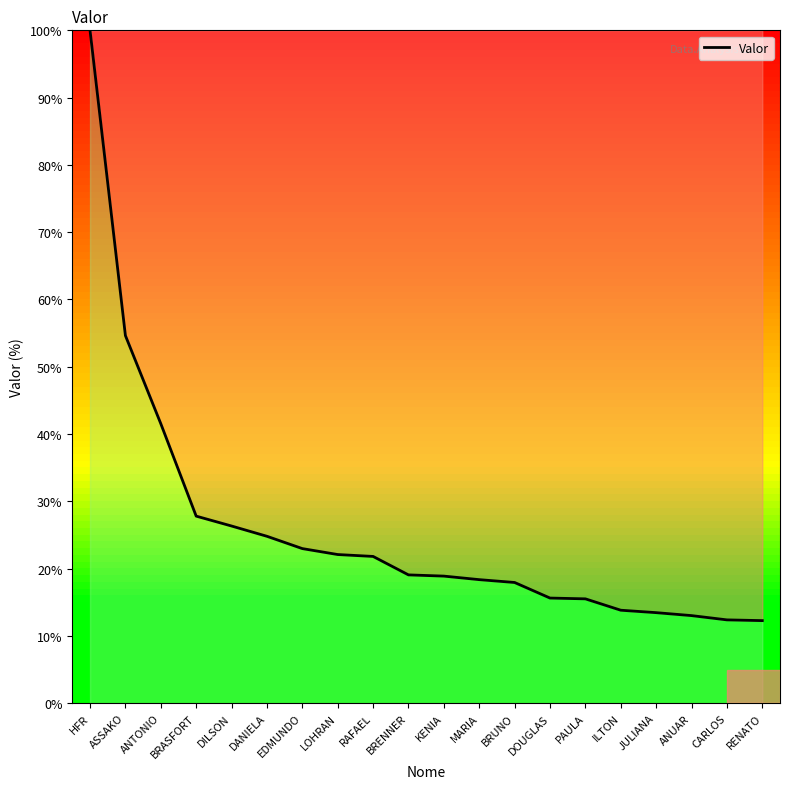

Is it true that the value at HFR is 22.9?

False